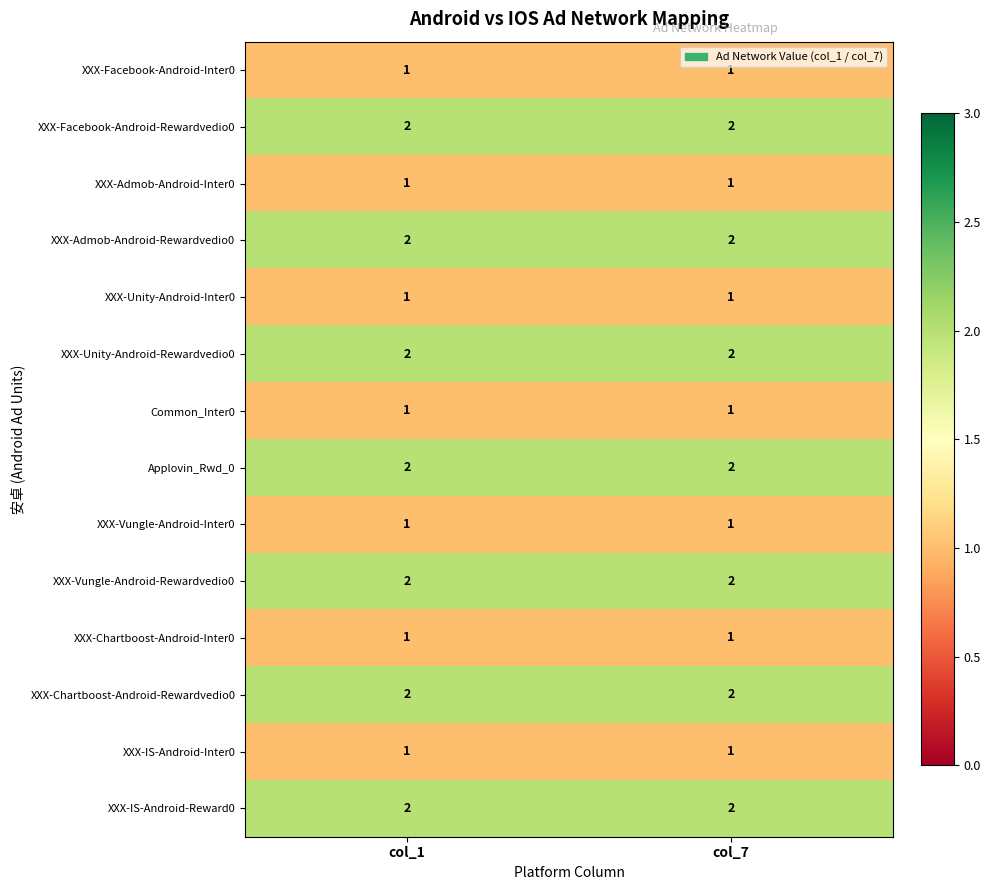

True or false: XXX-Facebook-Android-Rewardvedio0 has a value of 2 at col_7.

True